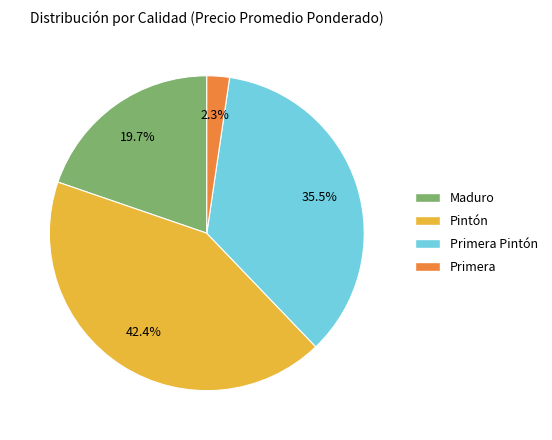

Does any single category account for the majority?

No